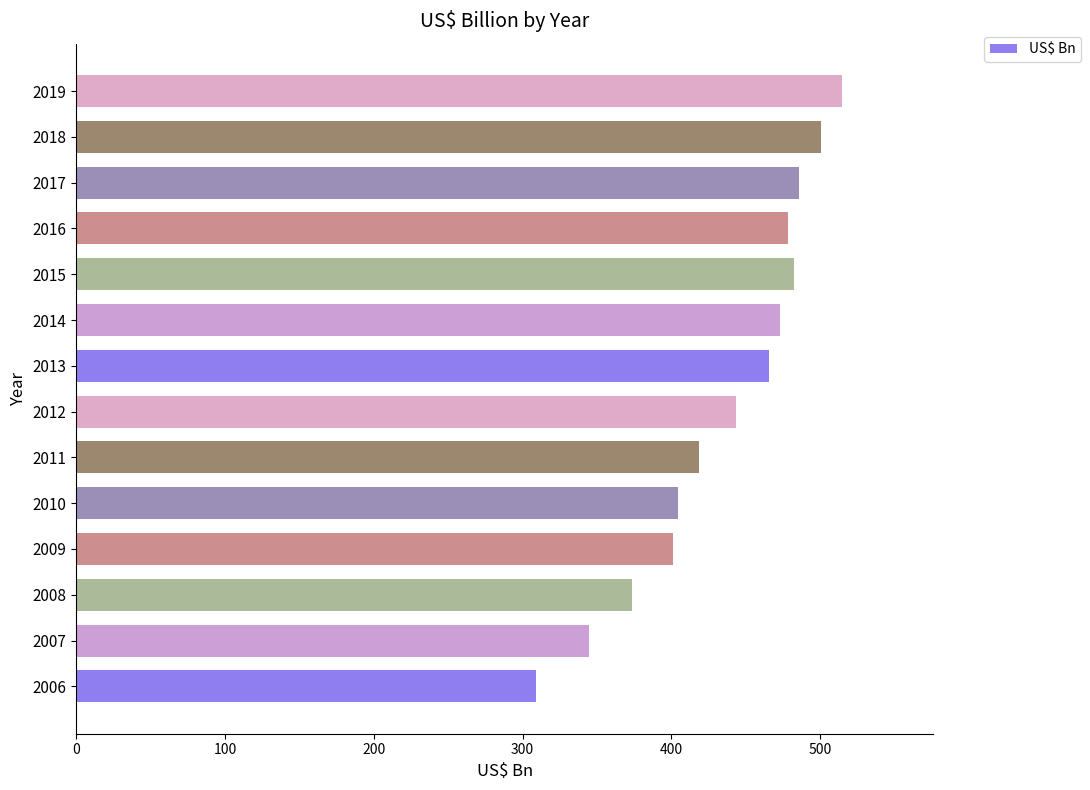

What is the difference between the maximum and minimum values?

205.5